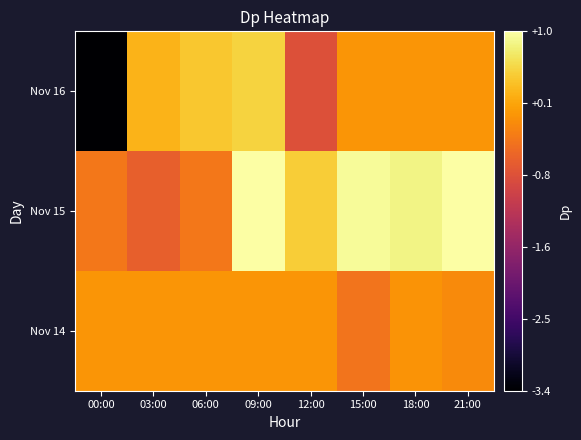

Which series changed the most between 03:00 and 21:00?

Nov 15